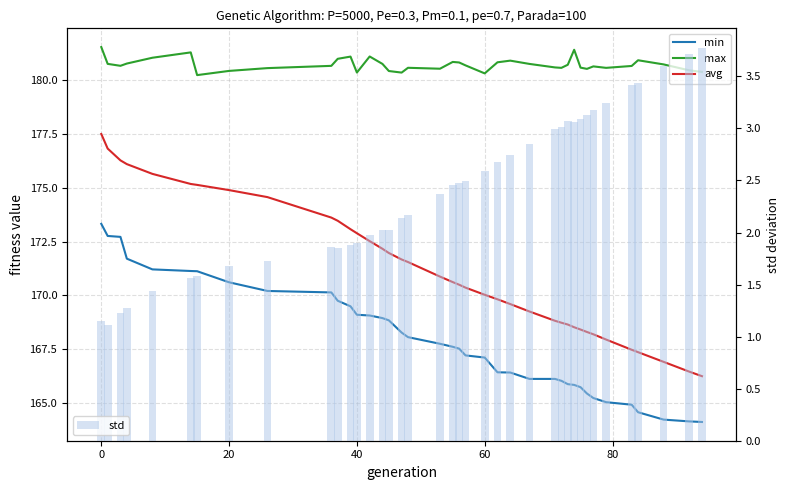

What are all the series names shown in the legend?

min, max, avg, std